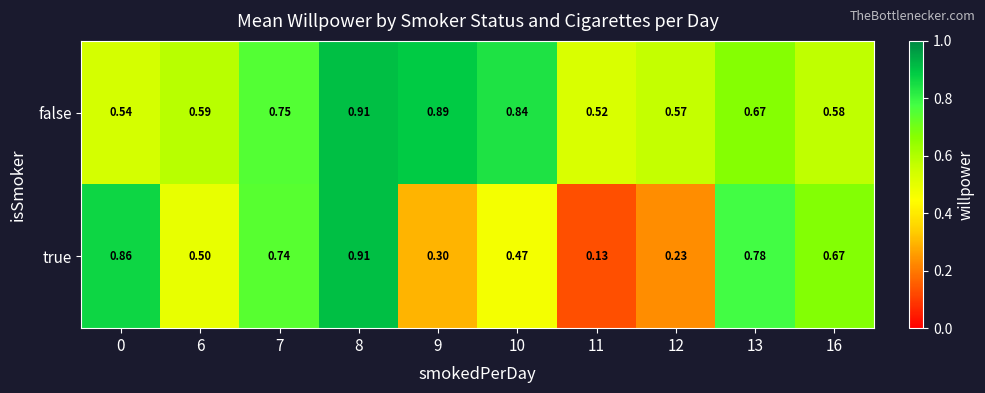

Which series has the largest total across all categories?

false